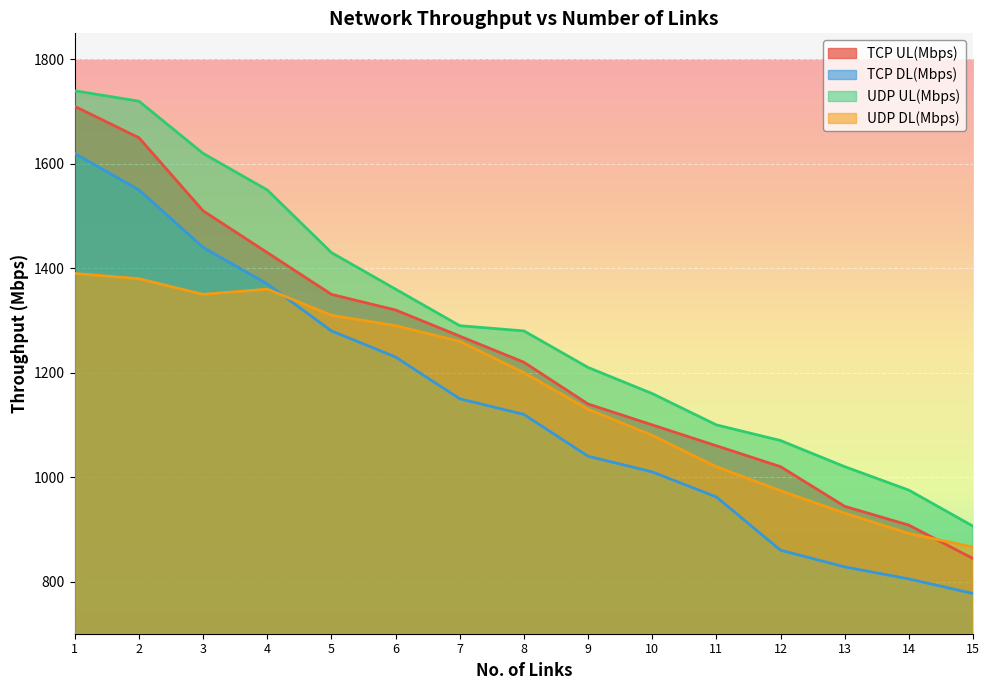

Does the chart display data point markers on the line(s)?

No